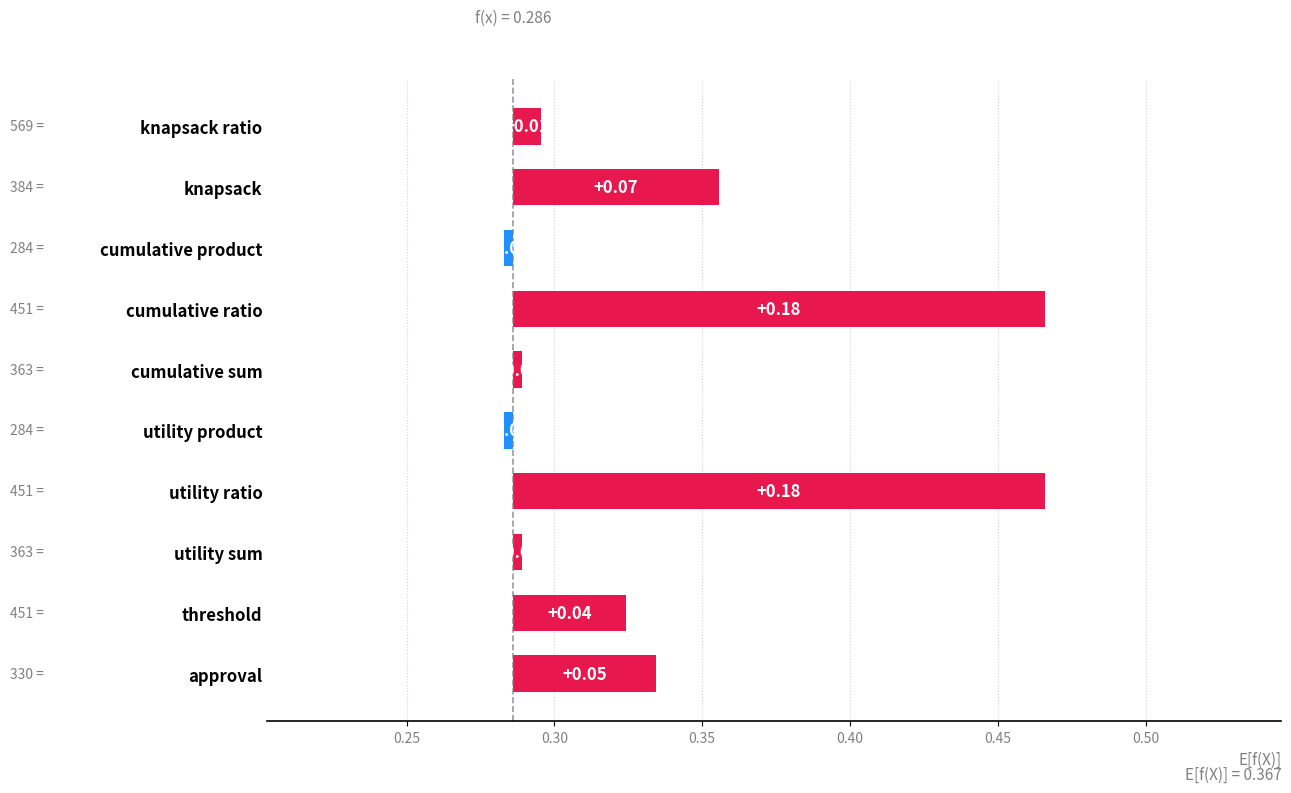

Count the number of categories in the chart.

10